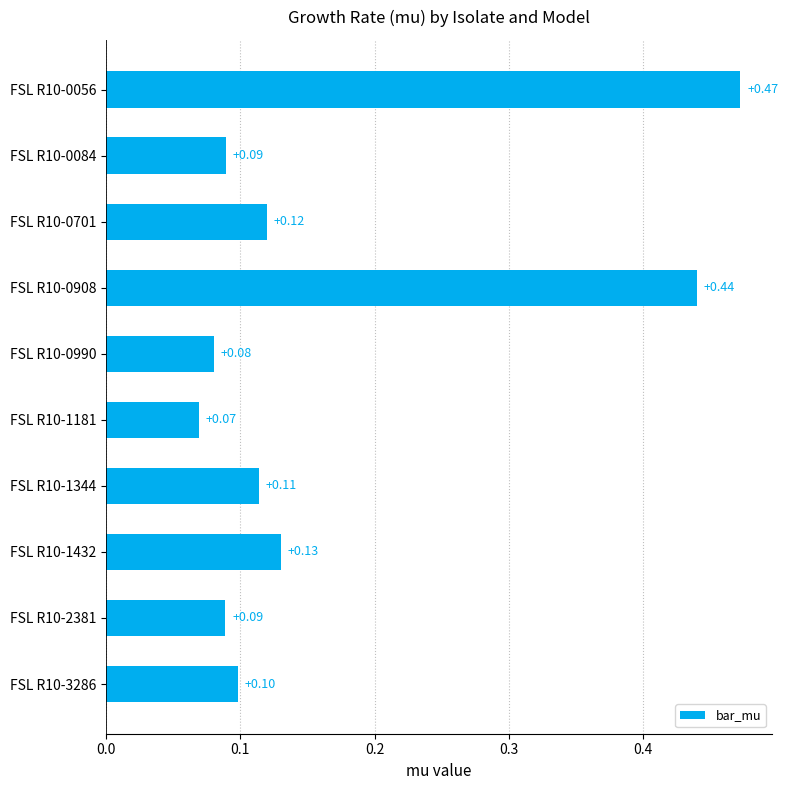

What is the sum of all values?

1.7